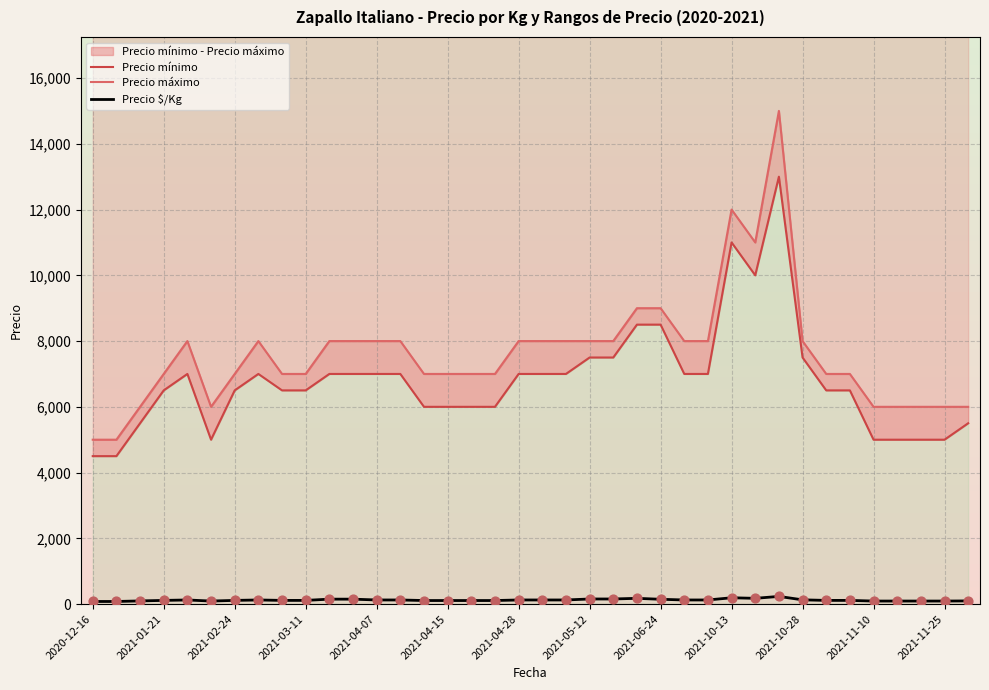

What are all the series names shown in the legend?

Precio mínimo, Precio máximo, Precio $/Kg